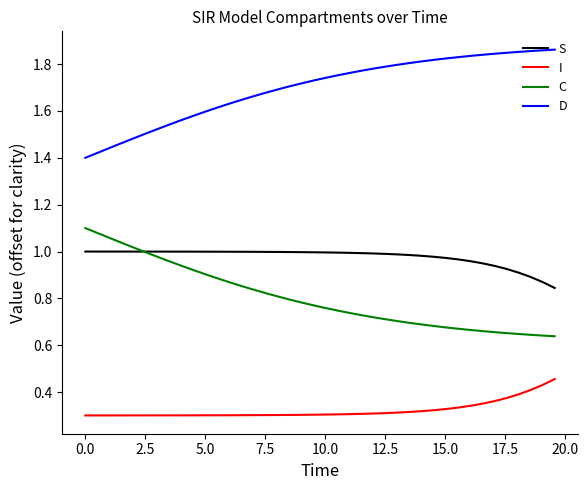

True or false: S and D intersect in this chart.

False